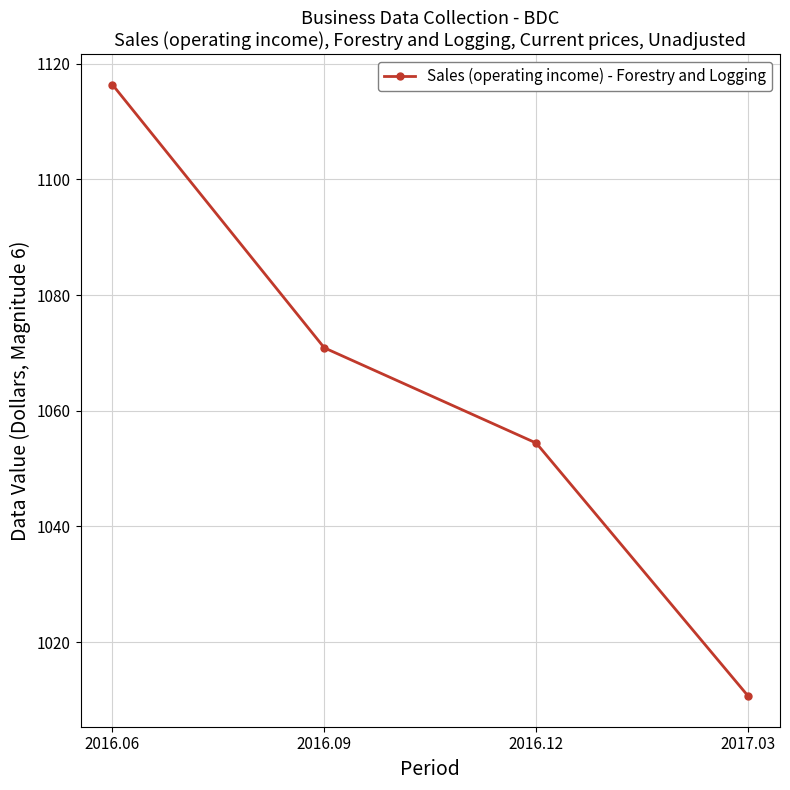

What is the difference between the maximum and minimum values?

105.7